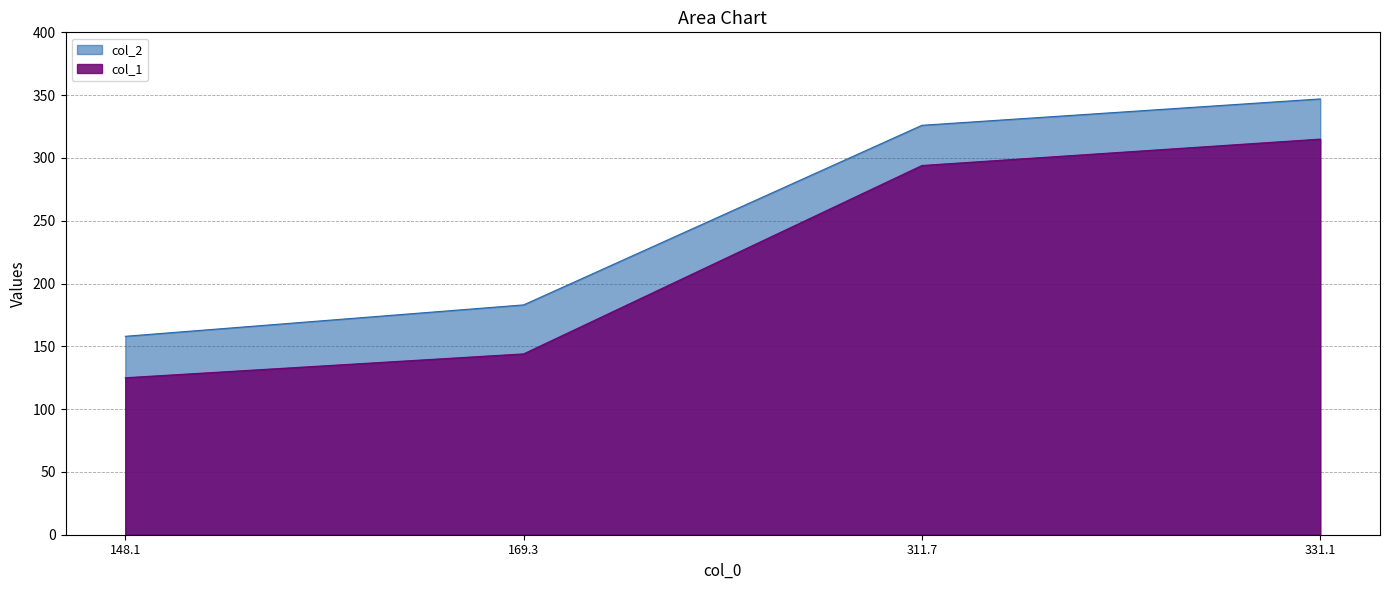

How many lines are shown in the chart?

2